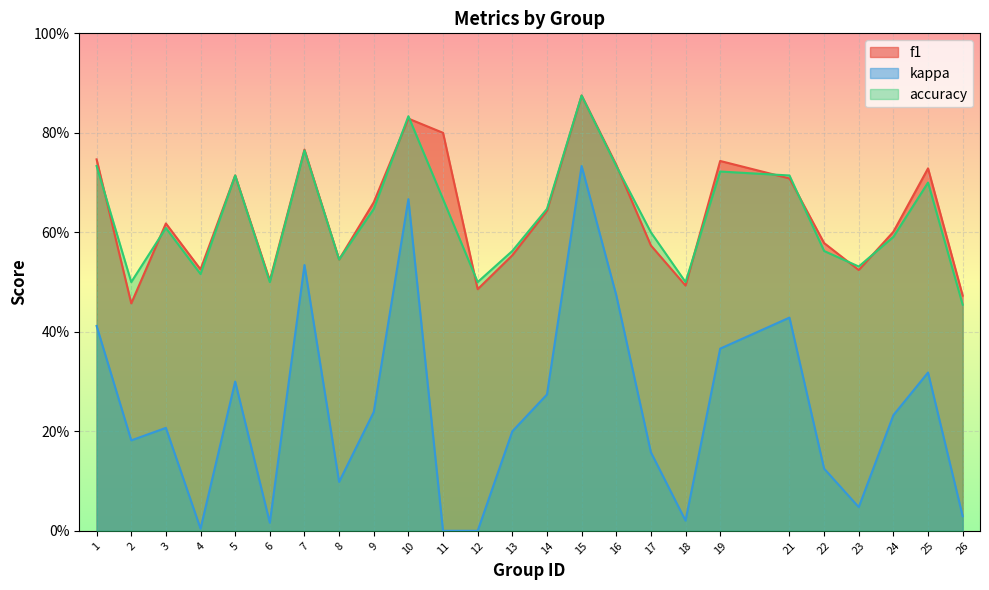

What is the difference between the second highest and minimum values in the kappa series?

0.7